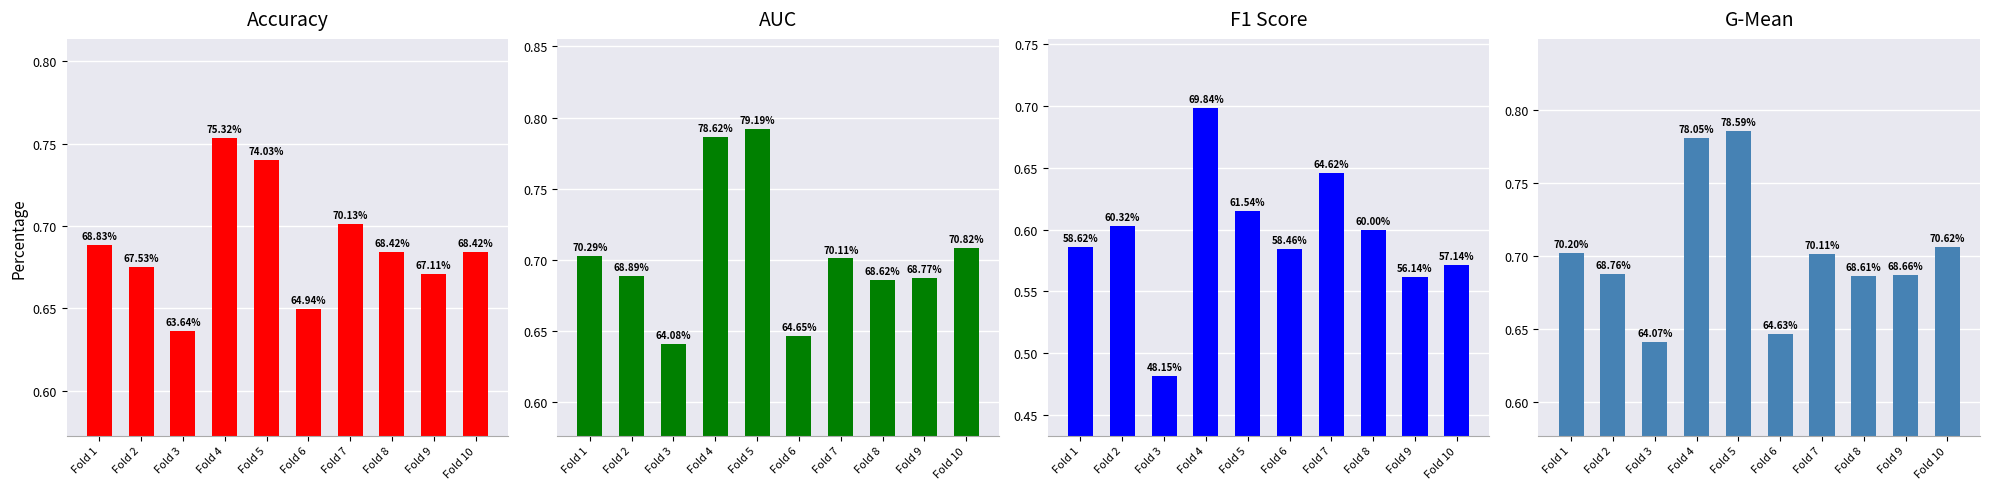

What is the difference between the highest and lowest values at Fold 8?

0.1